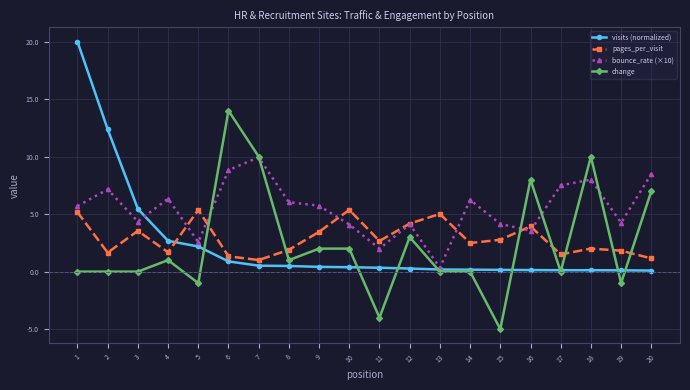

What is the approximate value of visits (normalized) at 12?

0.3